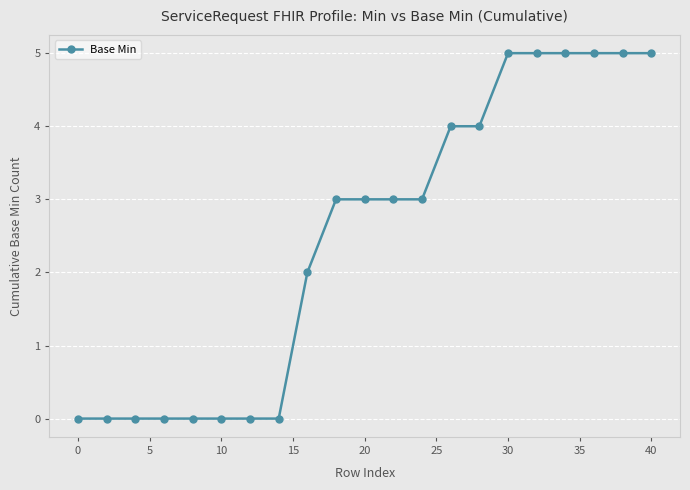

Reading right to left, list all the values displayed in this chart.

5	5	5	5	5	5	4	4	3	3	3	3	2	0	0	0	0	0	0	0	0